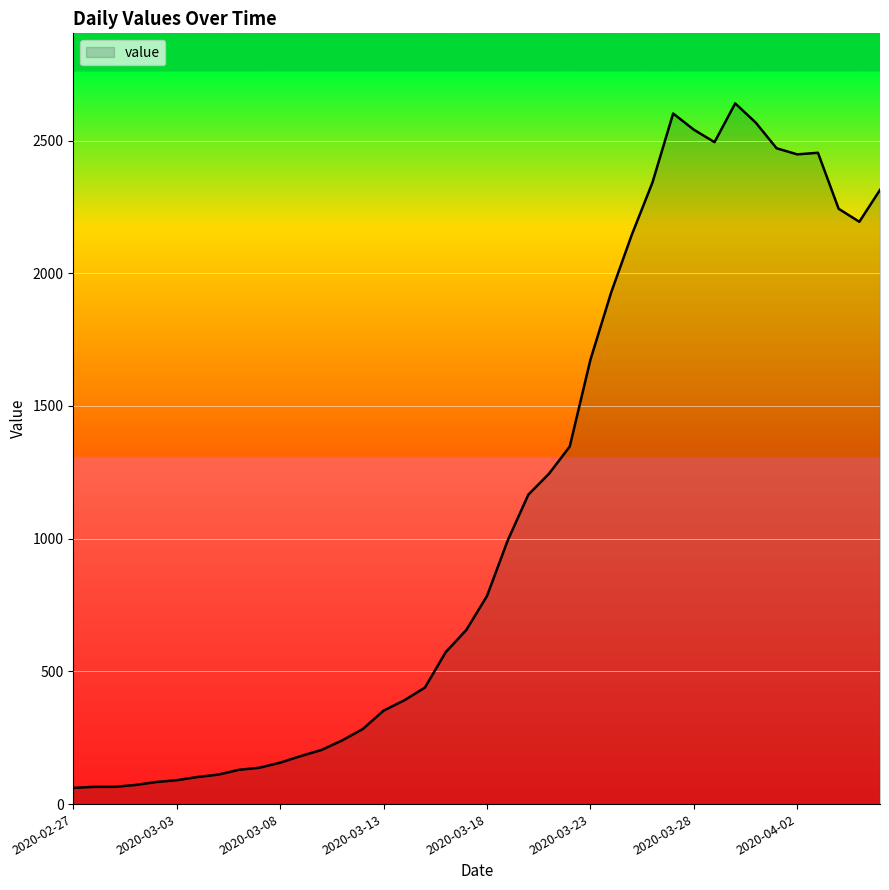

What is the minimum value shown in the chart?

61